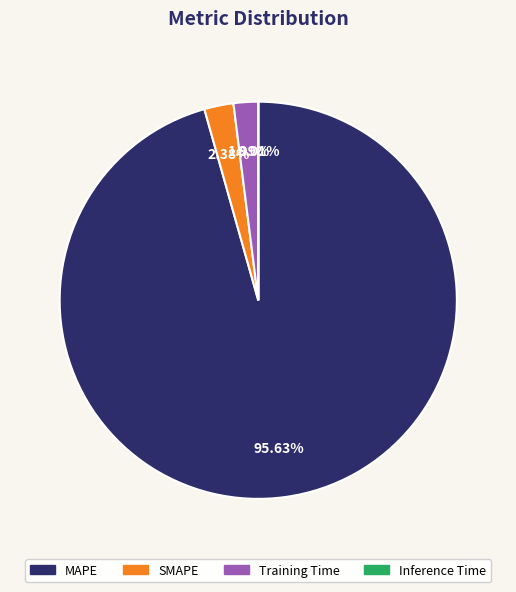

Does any single category account for the majority?

Yes